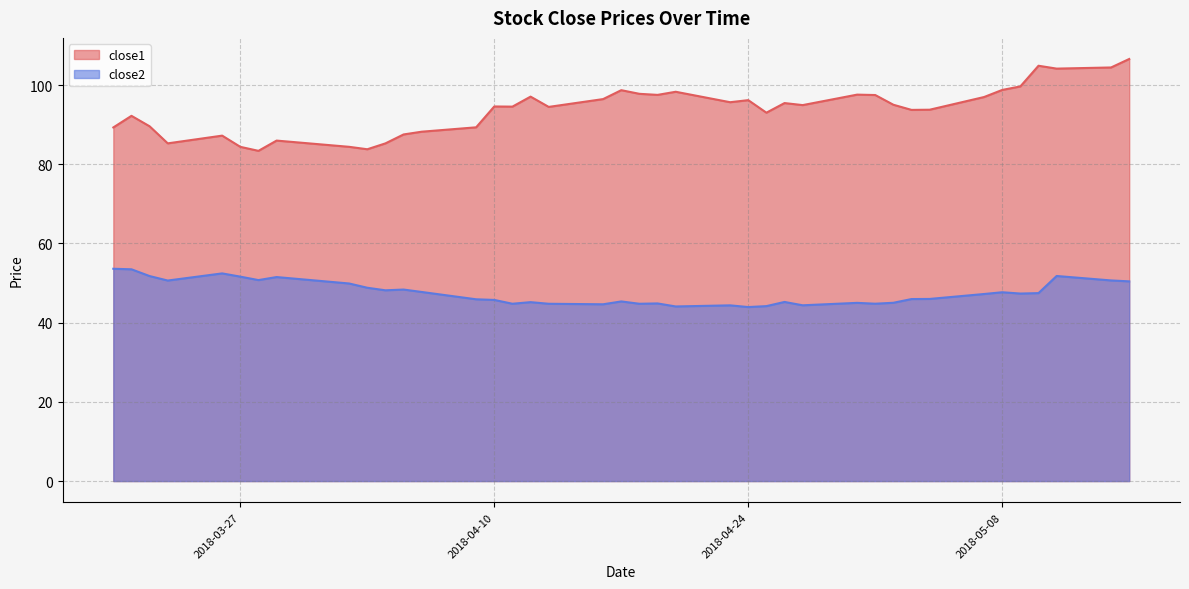

Reading left to right, extract all data points from this chart.

close1: 2018-03-20=89.3	2018-03-21=92.2	2018-03-22=89.6	2018-03-23=85.3	2018-03-26=87.2	2018-03-27=84.4	2018-03-28=83.4	2018-03-29=86.0	2018-04-02=84.4	2018-04-03=83.8	2018-04-04=85.3	2018-04-05=87.5	2018-04-06=88.2	2018-04-09=89.3	2018-04-10=94.6	2018-04-11=94.6	2018-04-12=97.1	2018-04-13=94.5	2018-04-16=96.5	2018-04-17=98.7	2018-04-18=97.8	2018-04-19=97.5	2018-04-20=98.3	2018-04-23=95.7	2018-04-24=96.2	2018-04-25=93.0	2018-04-26=95.5	2018-04-27=94.9	2018-04-30=97.6	2018-05-01=97.5	2018-05-02=95.0	2018-05-03=93.7	2018-05-04=93.8	2018-05-07=97.0	2018-05-08=98.8	2018-05-09=99.7	2018-05-10=104.9	2018-05-11=104.2	2018-05-14=104.5	2018-05-15=106.6
close2: 2018-03-20=53.6	2018-03-21=53.5	2018-03-22=51.8	2018-03-23=50.6	2018-03-26=52.4	2018-03-27=51.6	2018-03-28=50.8	2018-03-29=51.5	2018-04-02=49.9	2018-04-03=48.8	2018-04-04=48.2	2018-04-05=48.4	2018-04-06=47.8	2018-04-09=45.9	2018-04-10=45.7	2018-04-11=44.8	2018-04-12=45.2	2018-04-13=44.8	2018-04-16=44.6	2018-04-17=45.4	2018-04-18=44.8	2018-04-19=44.9	2018-04-20=44.1	2018-04-23=44.4	2018-04-24=43.9	2018-04-25=44.2	2018-04-26=45.2	2018-04-27=44.4	2018-04-30=45.0	2018-05-01=44.8	2018-05-02=45.0	2018-05-03=46.0	2018-05-04=46.0	2018-05-07=47.2	2018-05-08=47.7	2018-05-09=47.4	2018-05-10=47.5	2018-05-11=51.8	2018-05-14=50.7	2018-05-15=50.4